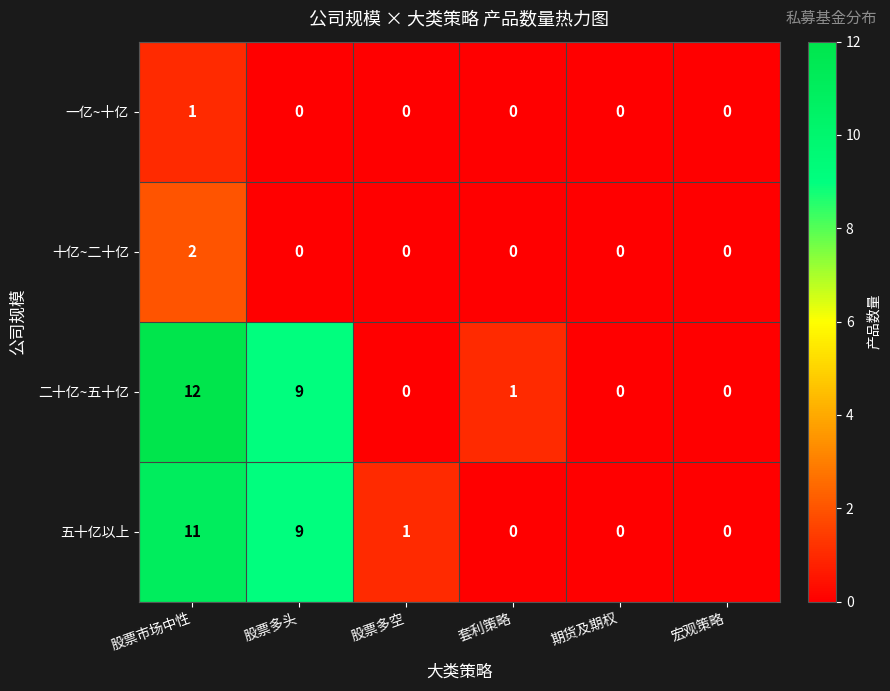

Count the 一亿~十亿 values in the range 0 to 1.

6